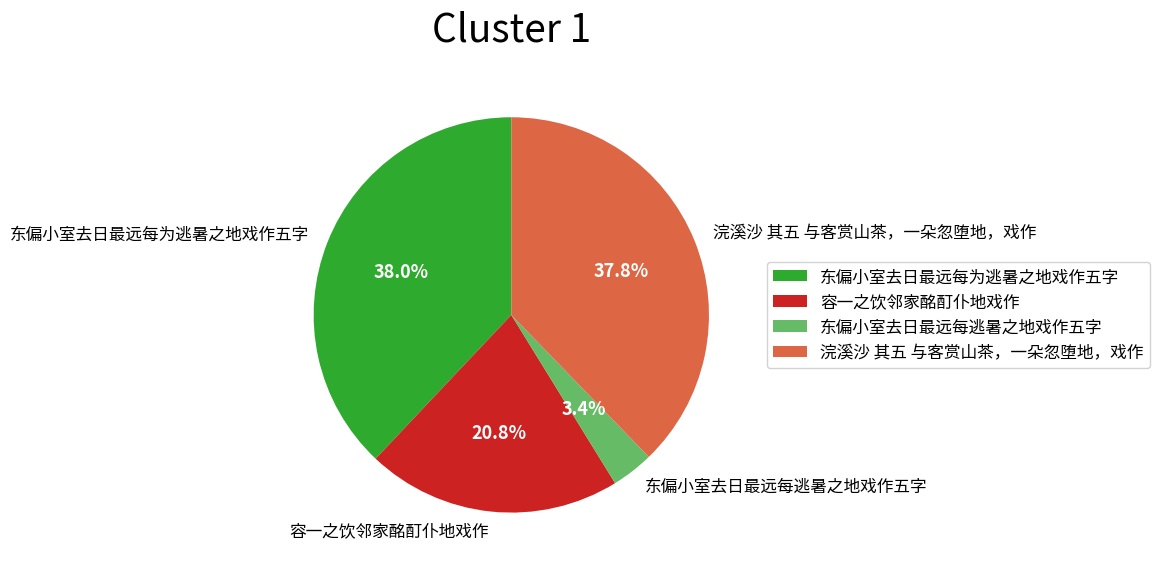

To the nearest percent, what percentage of the pie is 东偏小室去日最远每为逃暑之地戏作五字?

38%